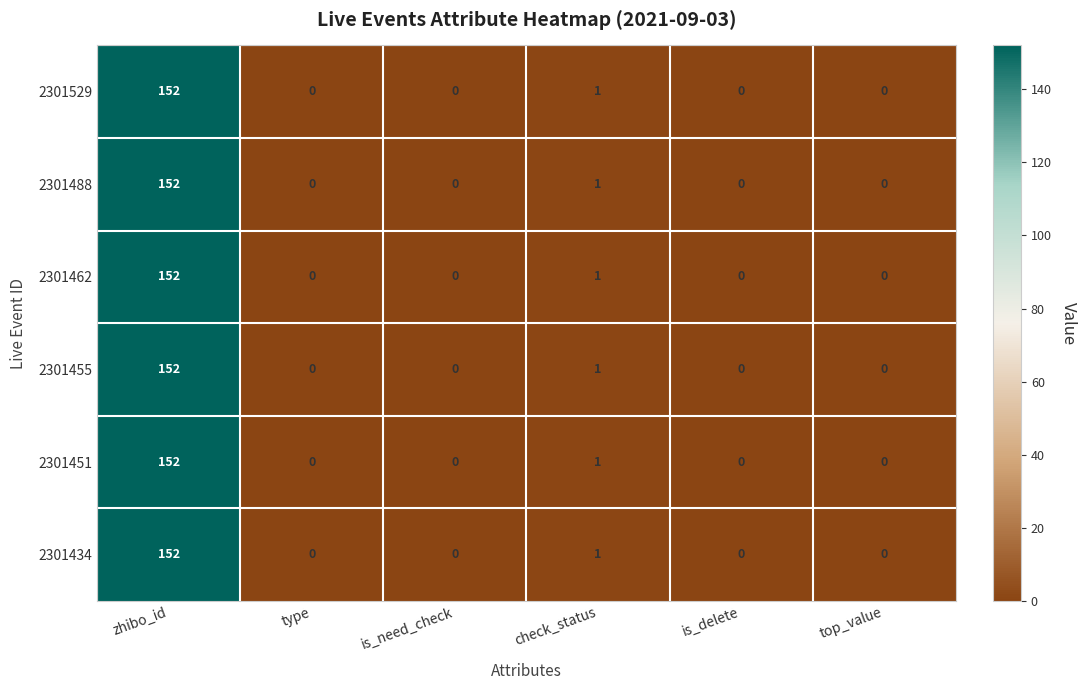

How many categories are shown in the chart?

6